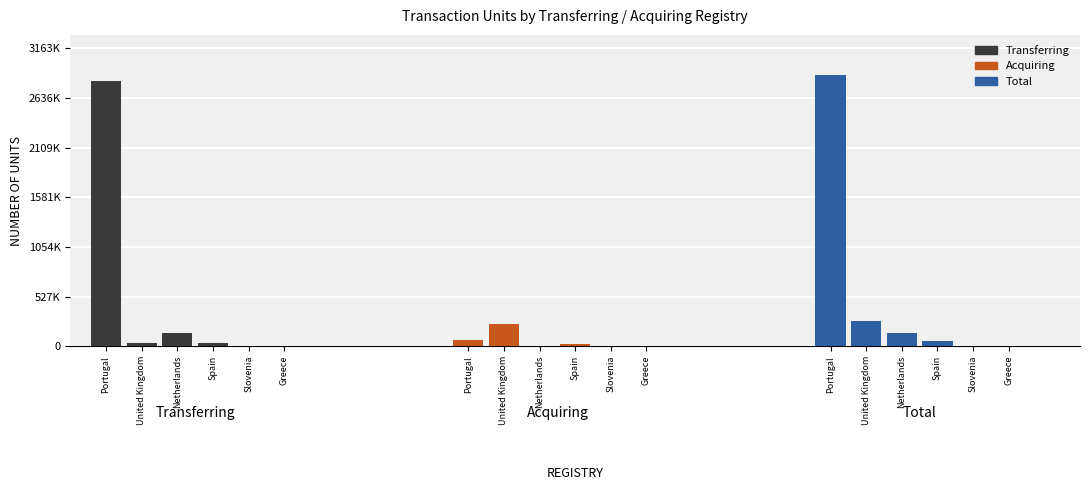

Reading left to right, list all the values displayed in this chart.

Transferring: 2813000	36500	143900	29165	4670	600
Acquiring: 63000	234500	0	22683	0	0
Total: 2876000	271000	143900	51848	4670	600